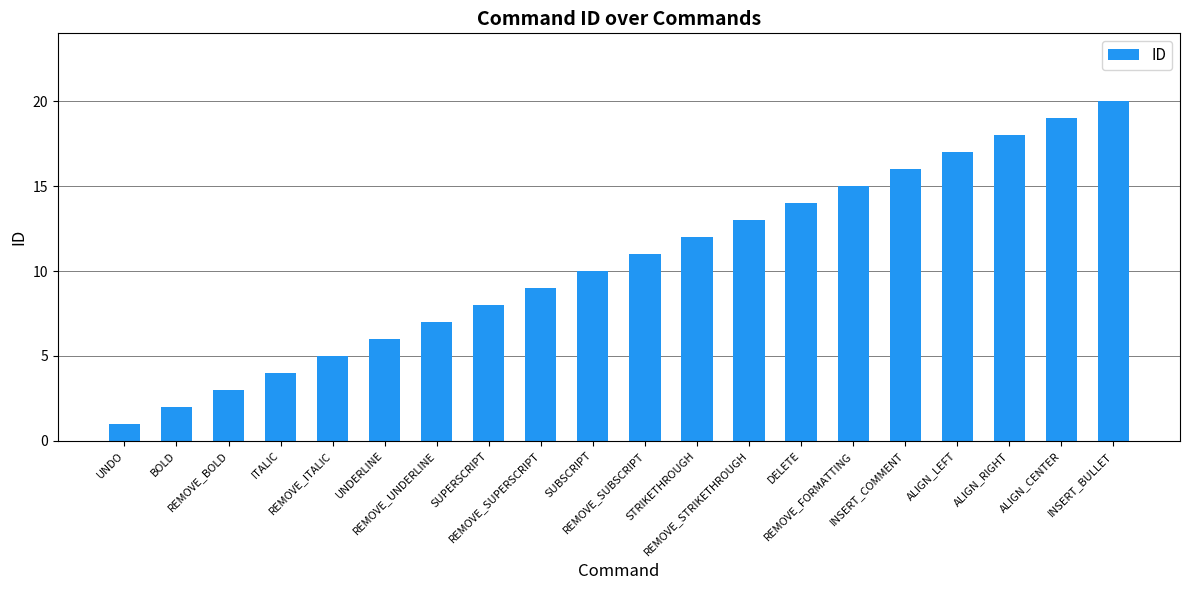

How many bars are there in total?

20